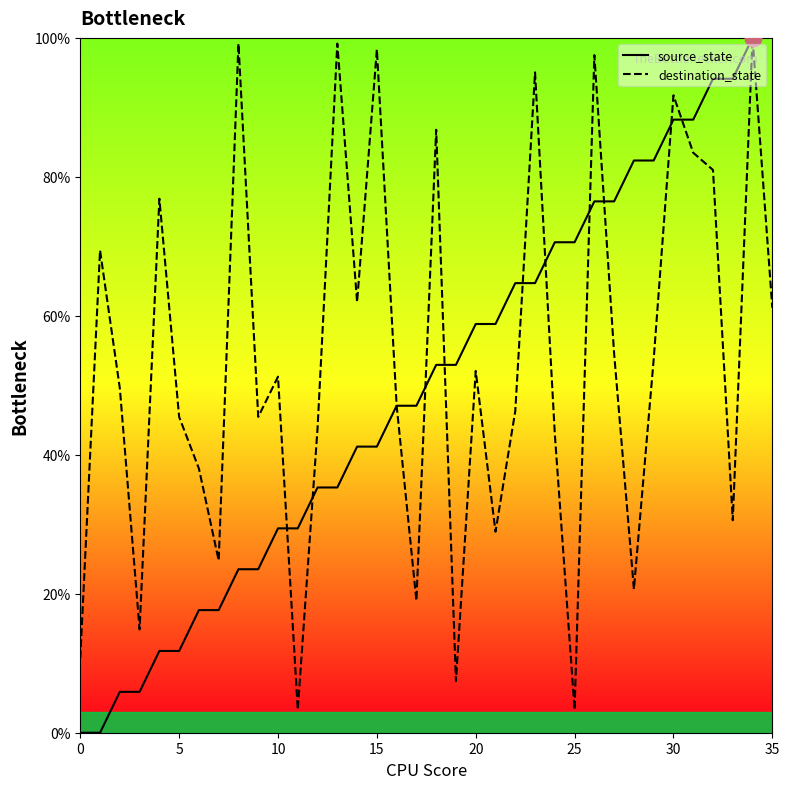

Which series has the widest spread of values?

source_state